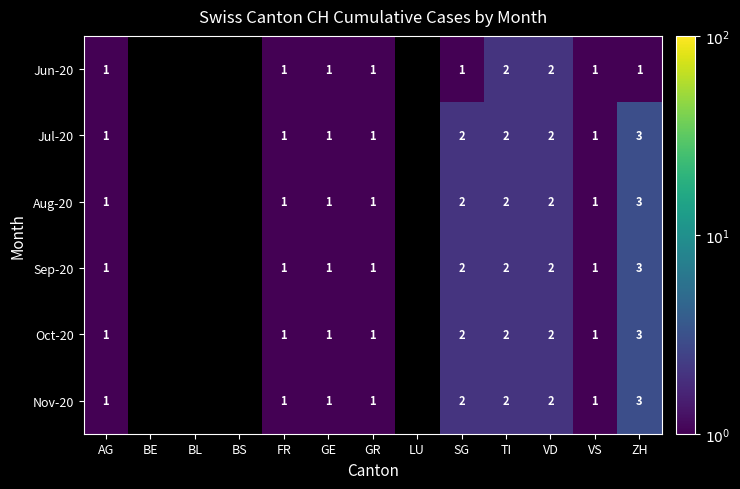

Is the value of Jun-20 at AG greater than the value of Aug-20 at SG?

No